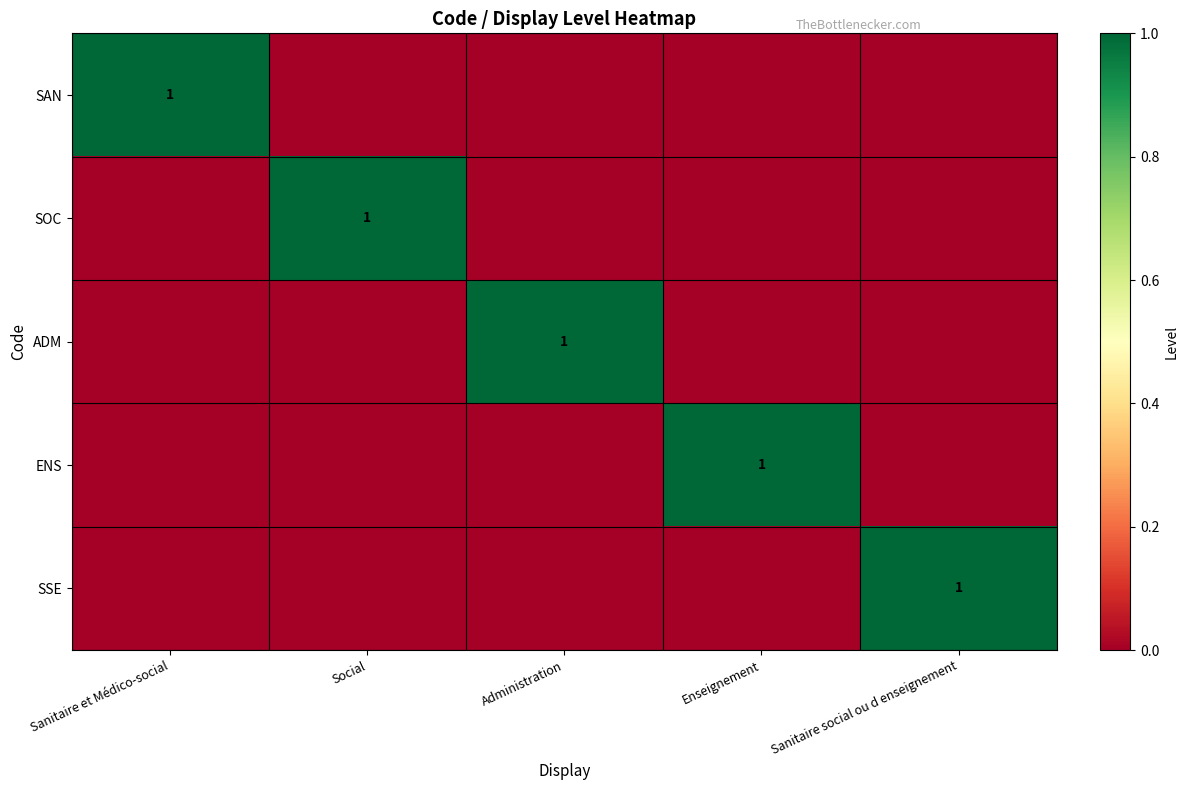

The value of SOC at Social is 1. True or false?

True